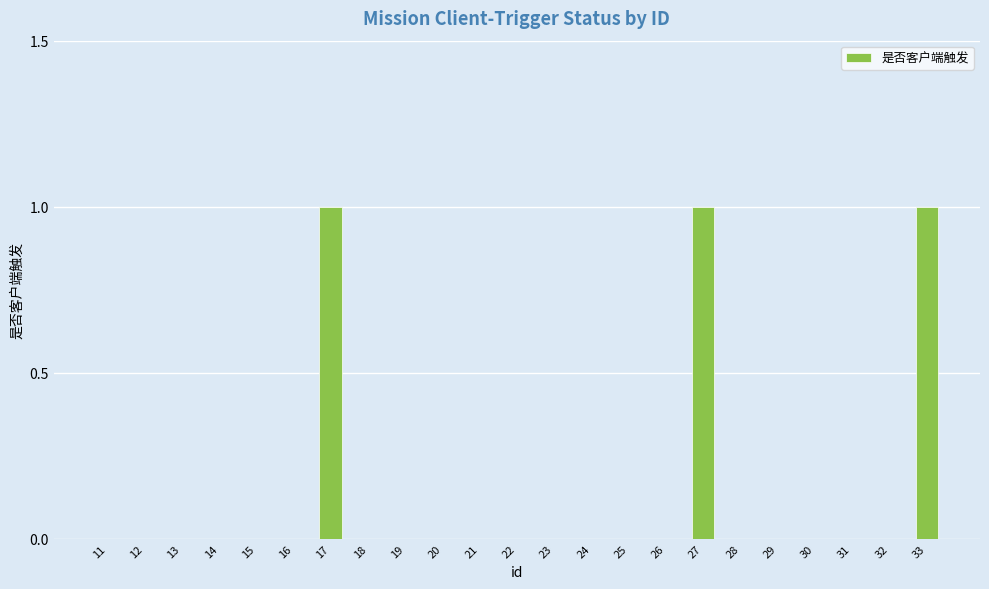

What is the sum of all values?

3